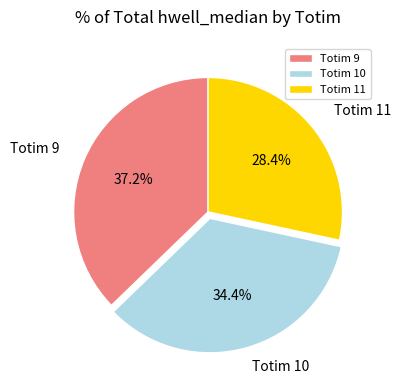

Count the number of slices in the pie.

3